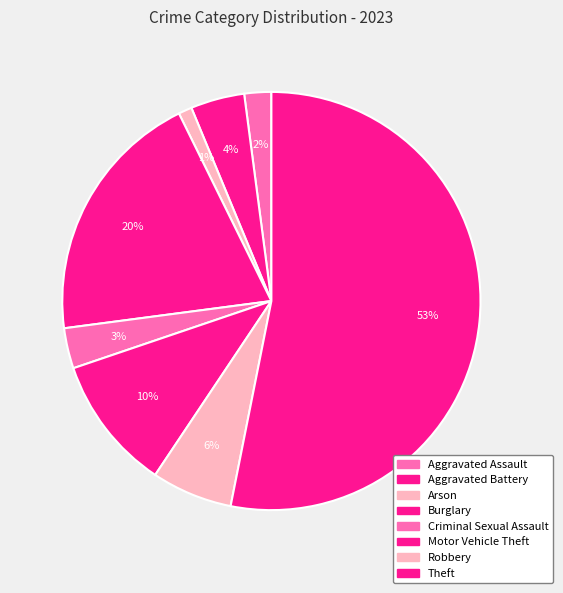

Rank the categories by value from highest to lowest.

Theft, Burglary, Motor Vehicle Theft, Robbery, Aggravated Battery, Criminal Sexual Assault, Aggravated Assault, Arson